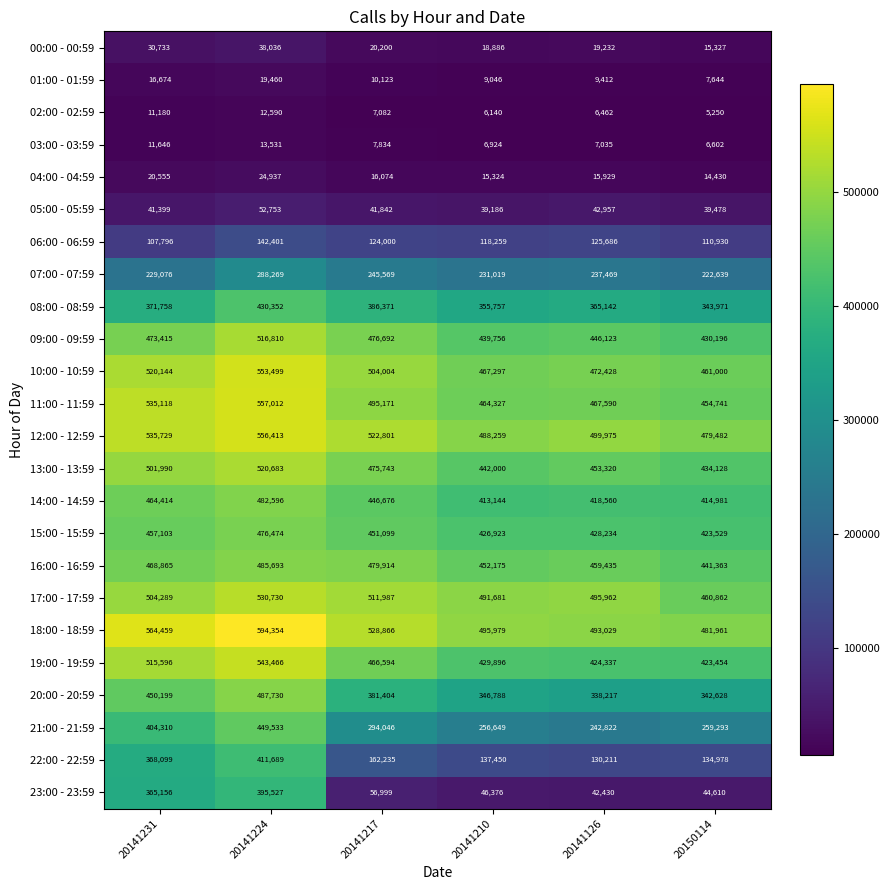

Rank the categories by 16:00 - 16:59 value from lowest to highest.

20150114, 20141210, 20141126, 20141231, 20141217, 20141224